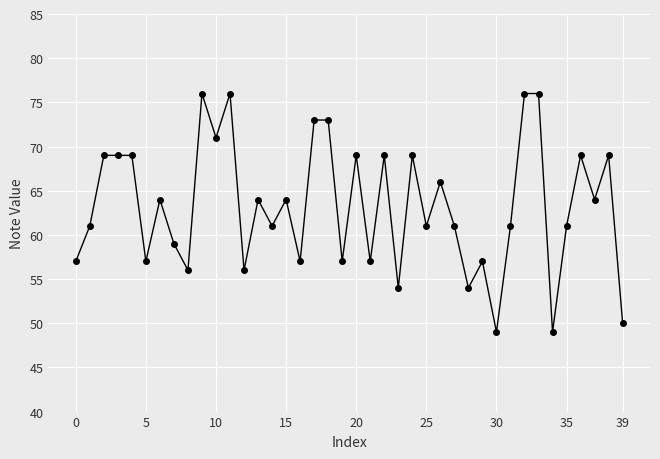

Reading left to right, list all the values displayed in this chart.

57	61	69	69	69	57	64	59	56	76	71	76	56	64	61	64	57	73	73	57	69	57	69	54	69	61	66	61	54	57	49	61	76	76	49	61	69	64	69	50